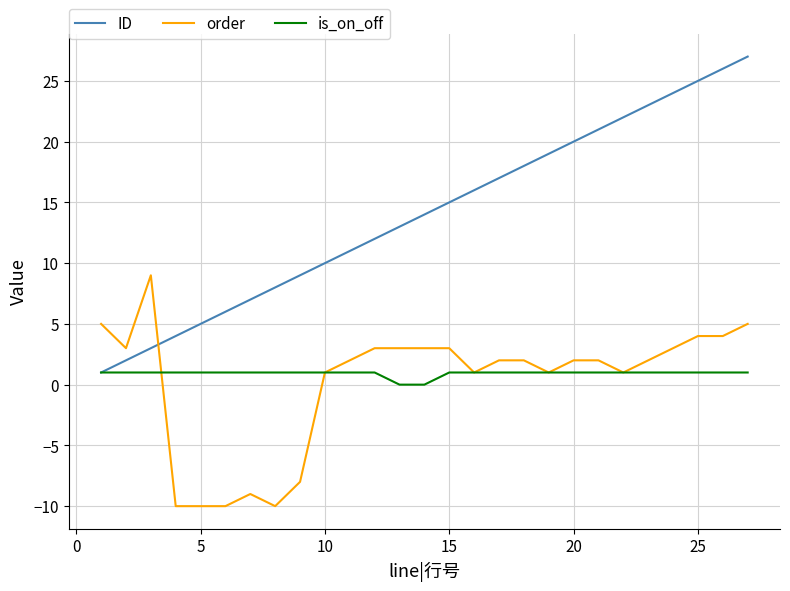

What is the sum of all ID values?

378